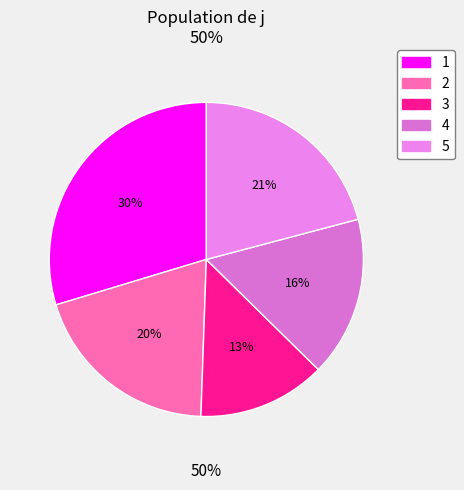

What percentage is the 1 slice, to the nearest percent?

30%